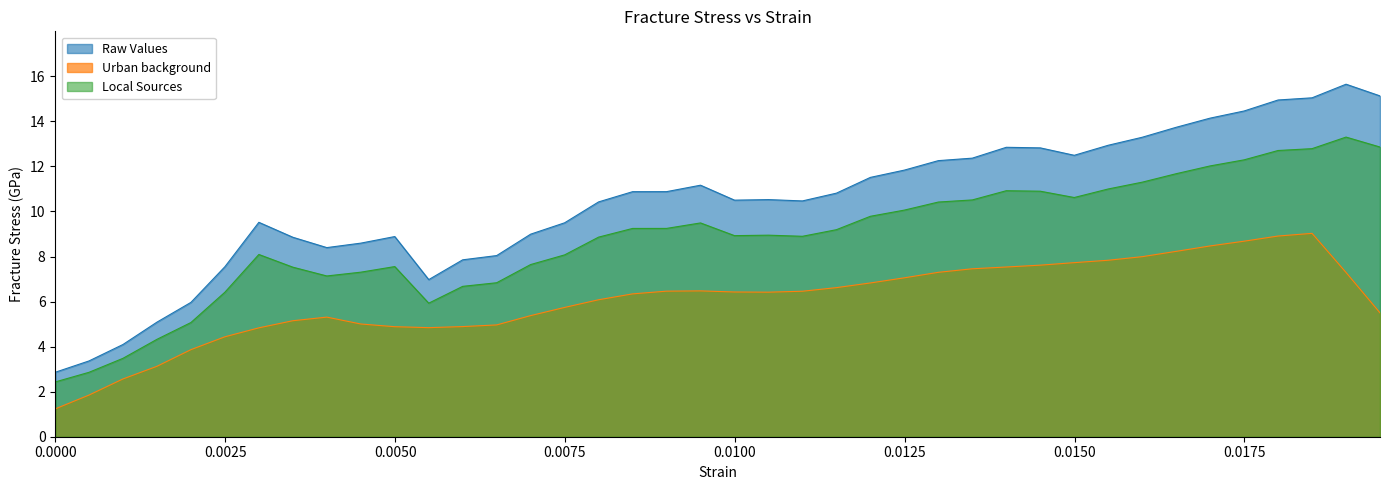

Reading left to right, list all the values displayed in this chart.

2.9	3.4	4.1	5.1	6.0	7.5	9.5	8.9	8.4	8.6	8.9	7.0	7.9	8.0	9.0	9.5	10.4	10.9	10.9	11.2	10.5	10.5	10.5	10.8	11.5	11.8	12.3	12.4	12.8	12.8	12.5	12.9	13.3	13.7	14.1	14.5	15.0	15.0	15.7	15.1